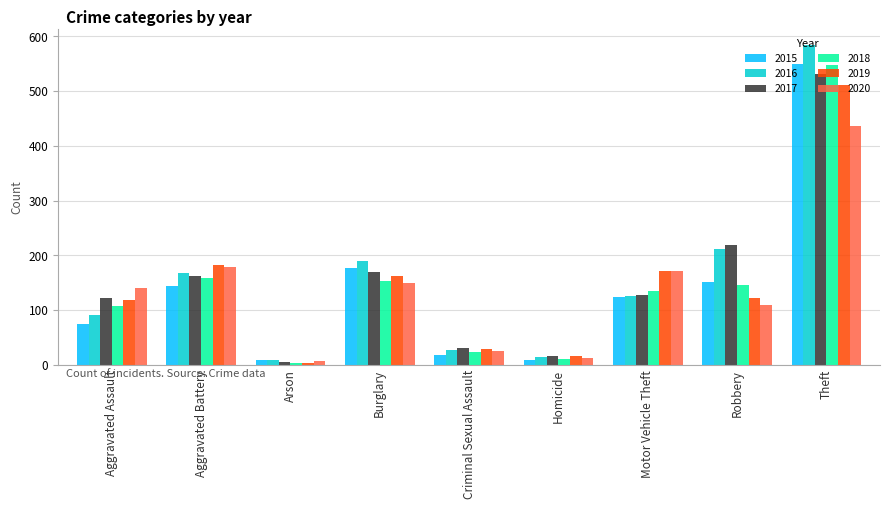

Is the value of 2018 at Homicide greater than the value of 2016 at Burglary?

No